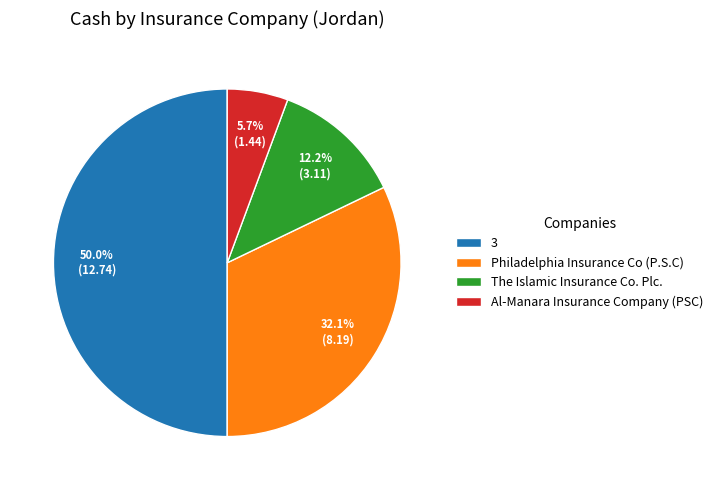

What is the smallest slice in the pie chart?

Al-Manara Insurance Company (PSC)